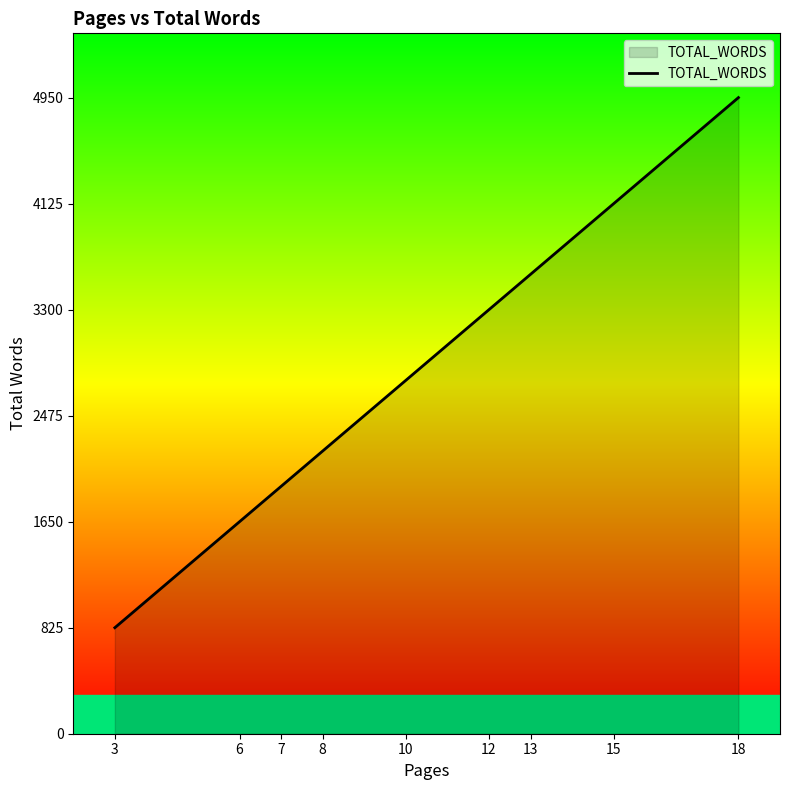

What is the minimum value shown in the chart?

825